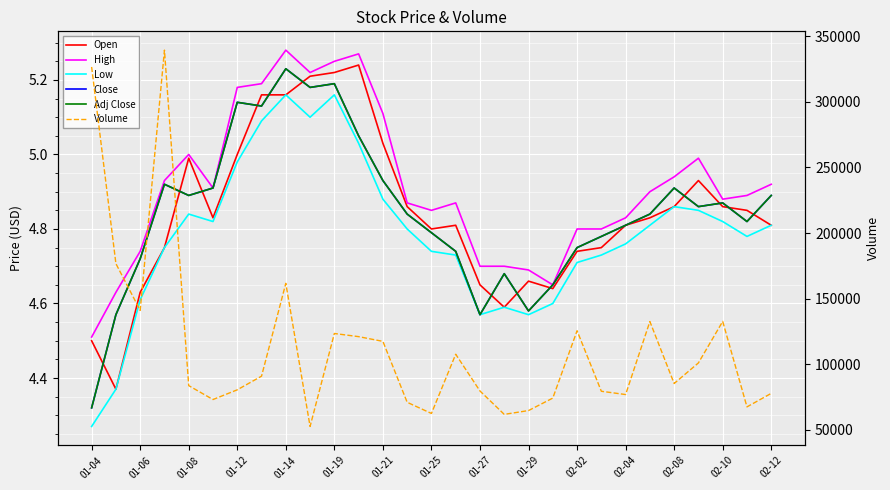

True or false: High and Open cross at least once.

False